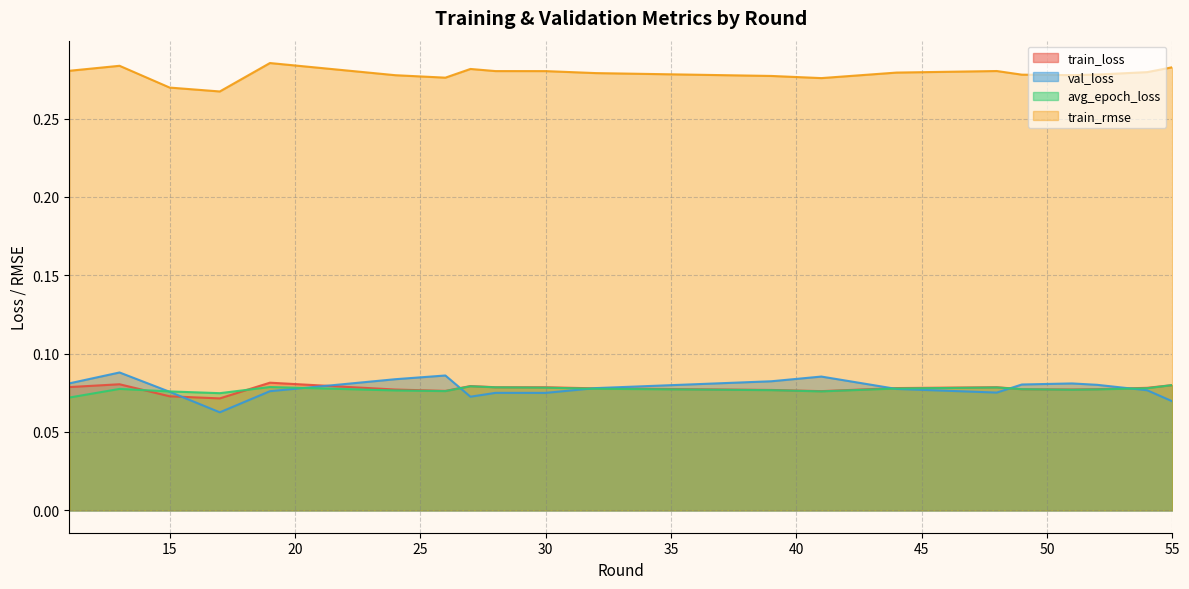

What is the sum of the avg_epoch_loss values at 13 and 17?

0.2